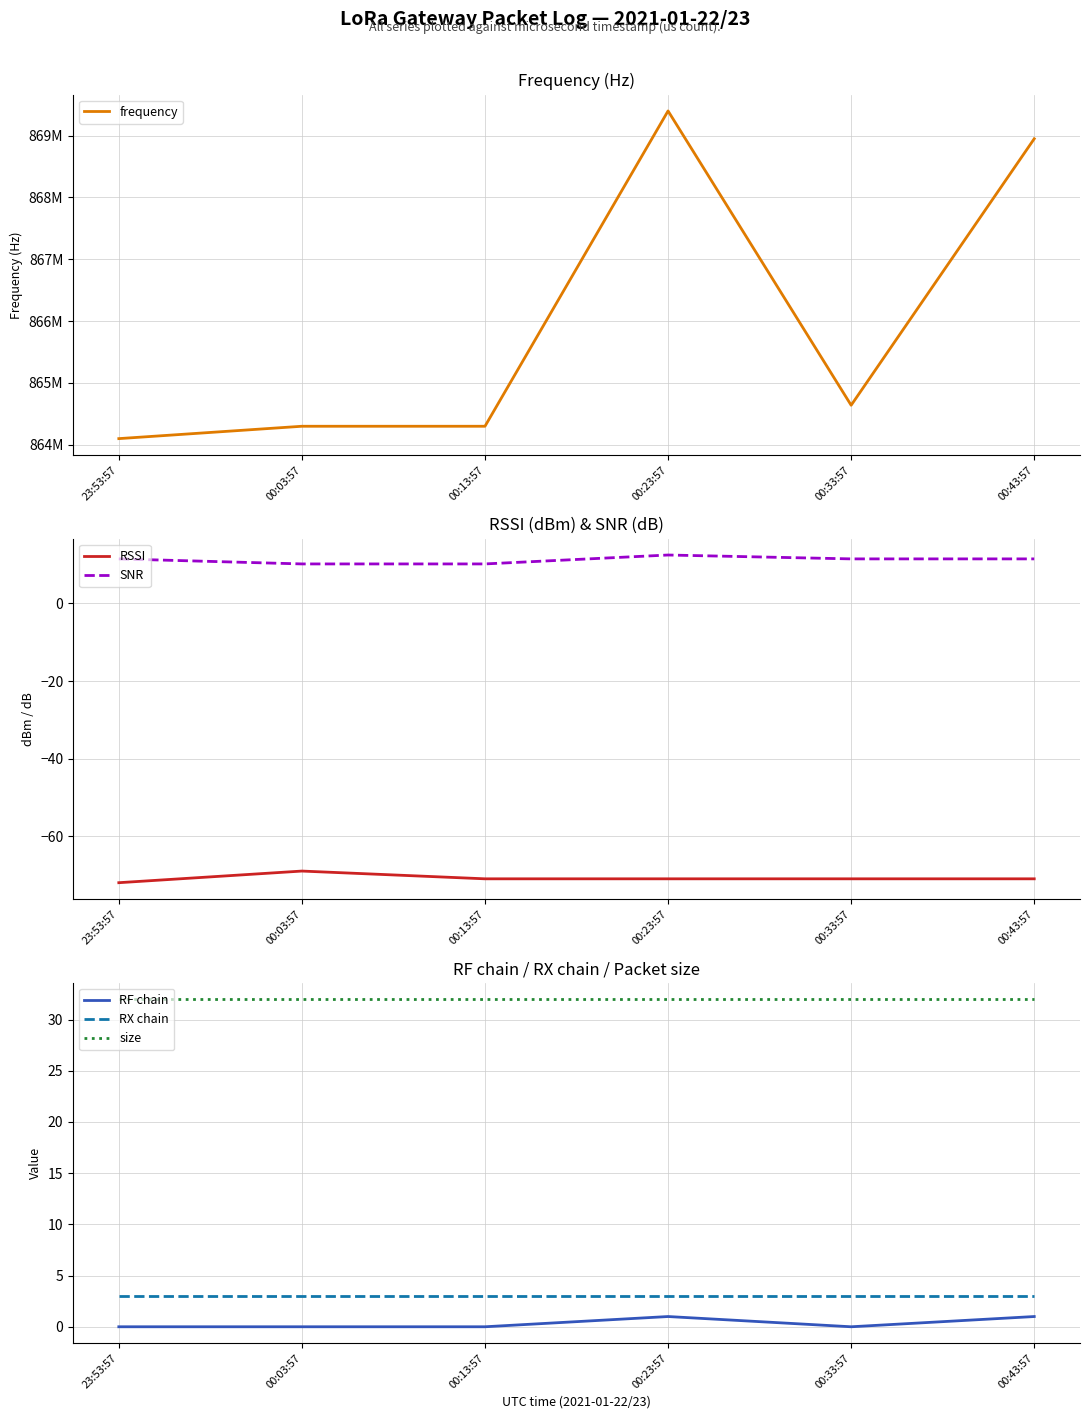

True or false: frequency has more than 0 points higher than both neighbors.

True